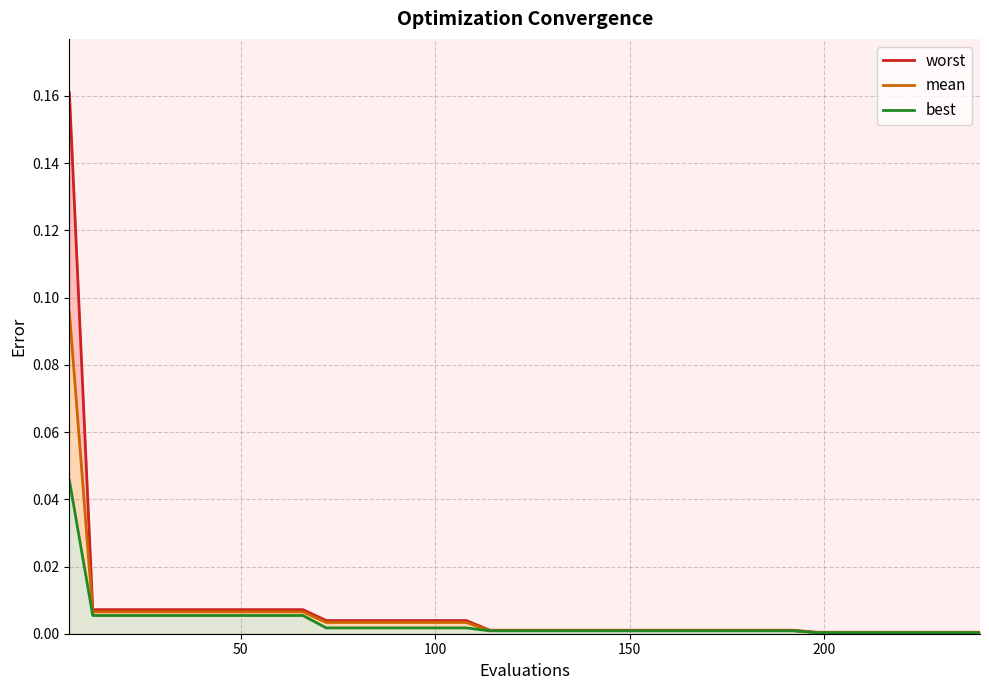

The value of worst at 20 is 0.0. True or false?

False